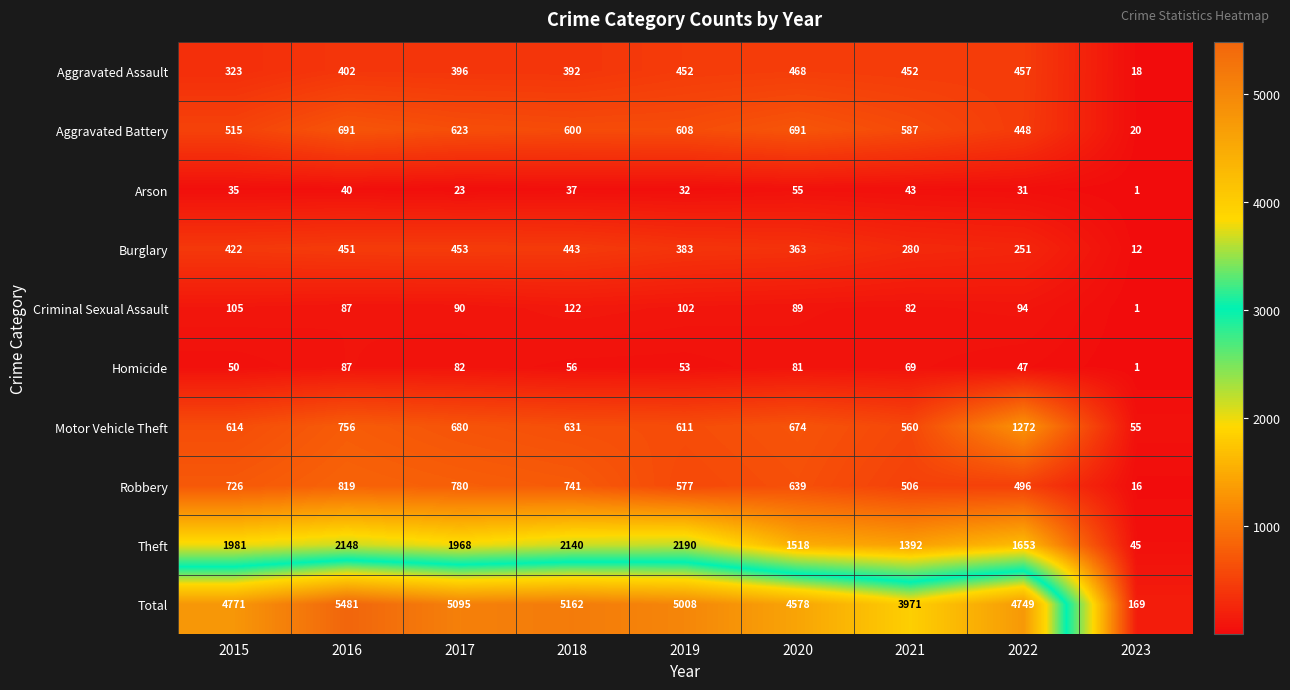

Rank the series by their maximum value, from highest to lowest.

Total, Theft, Motor Vehicle Theft, Robbery, Aggravated Battery, Aggravated Assault, Burglary, Criminal Sexual Assault, Homicide, Arson